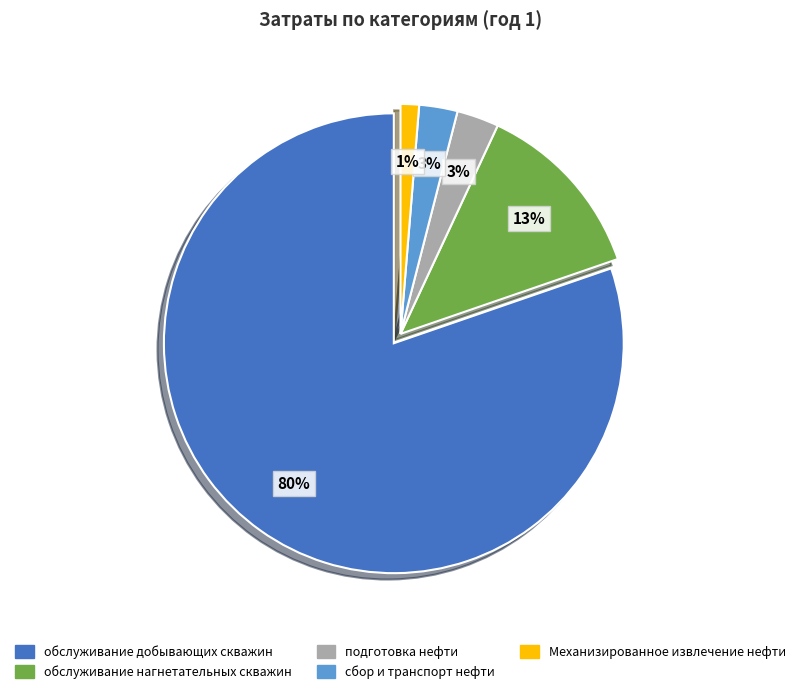

Is there a majority slice in this chart?

Yes